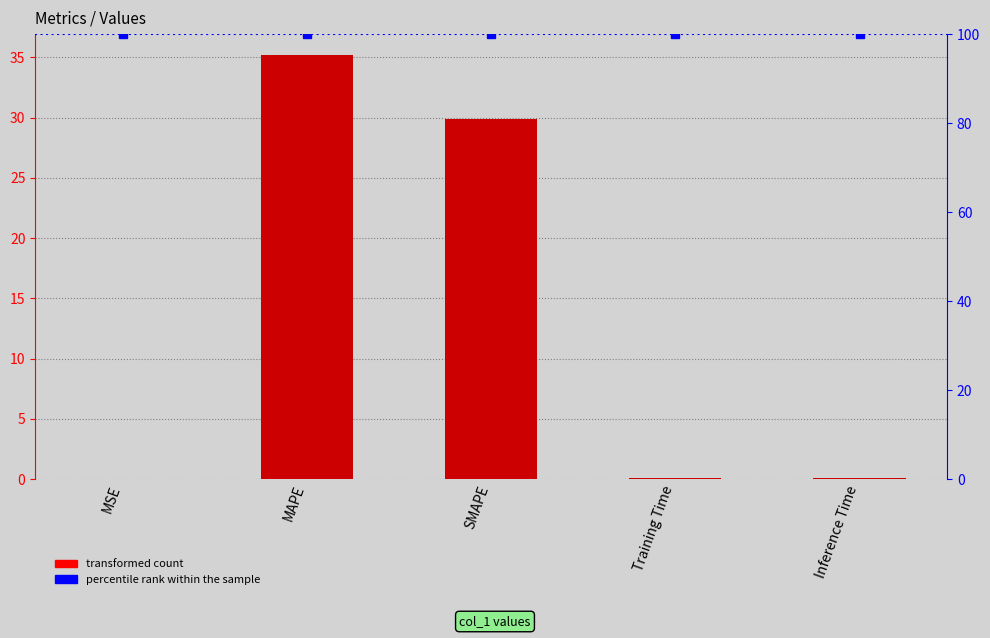

List the labels in order of value, largest first.

MAPE, SMAPE, Inference Time, Training Time, MSE